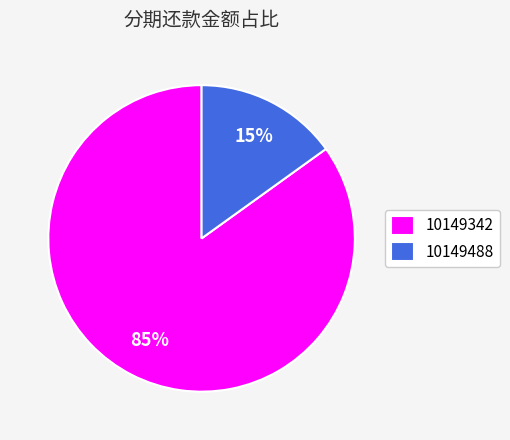

Is 10149342 the majority of the pie?

Yes